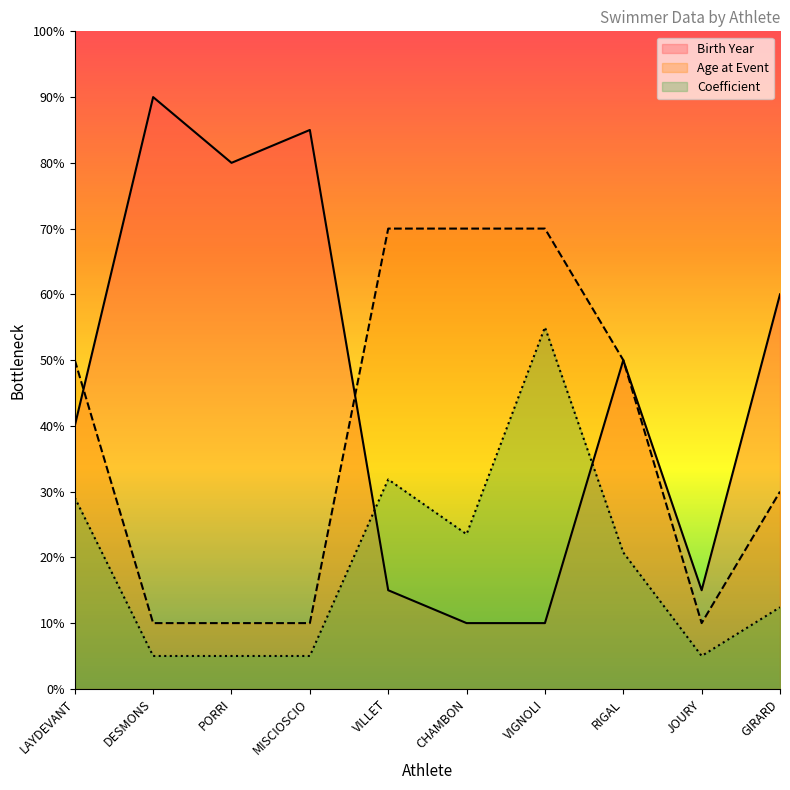

At which label does Age at Event first exceed 50?

VILLET